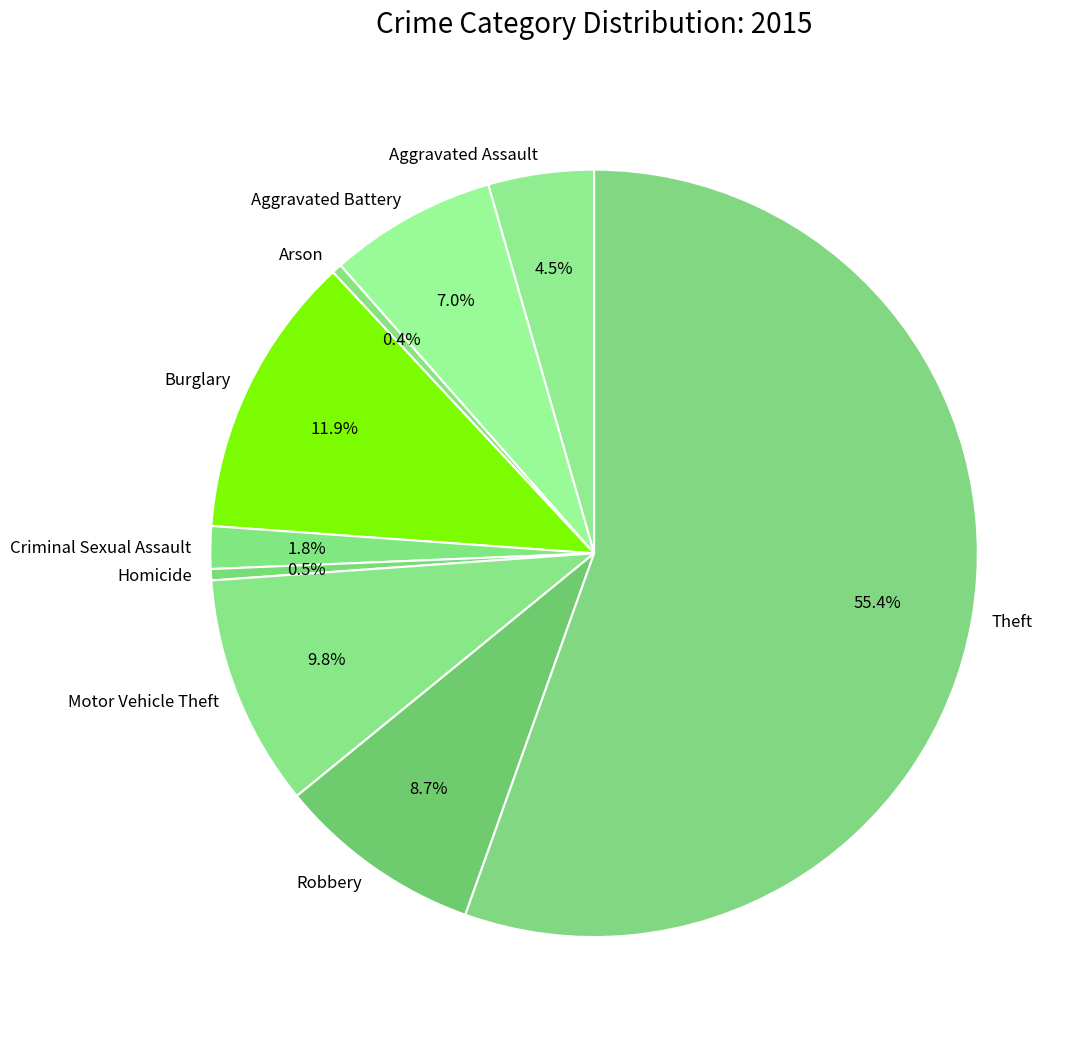

Is the sum of Robbery and Motor Vehicle Theft greater than half?

No